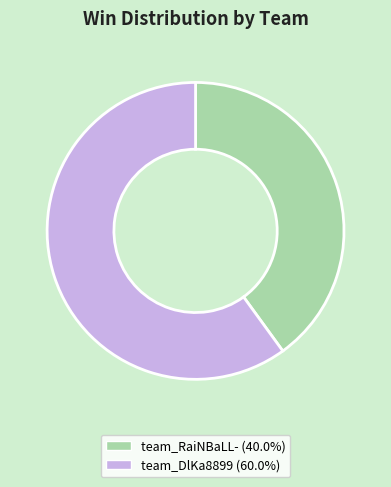

Is it true that team_DlKa8899 is 53% of the pie?

False